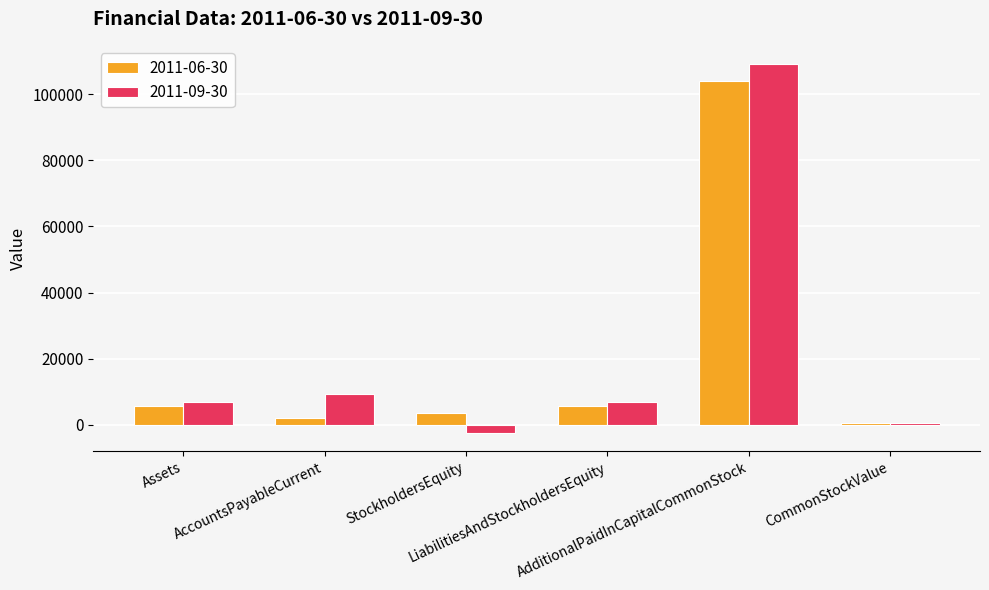

Rank the series by their maximum value, from lowest to highest.

2011-06-30, 2011-09-30